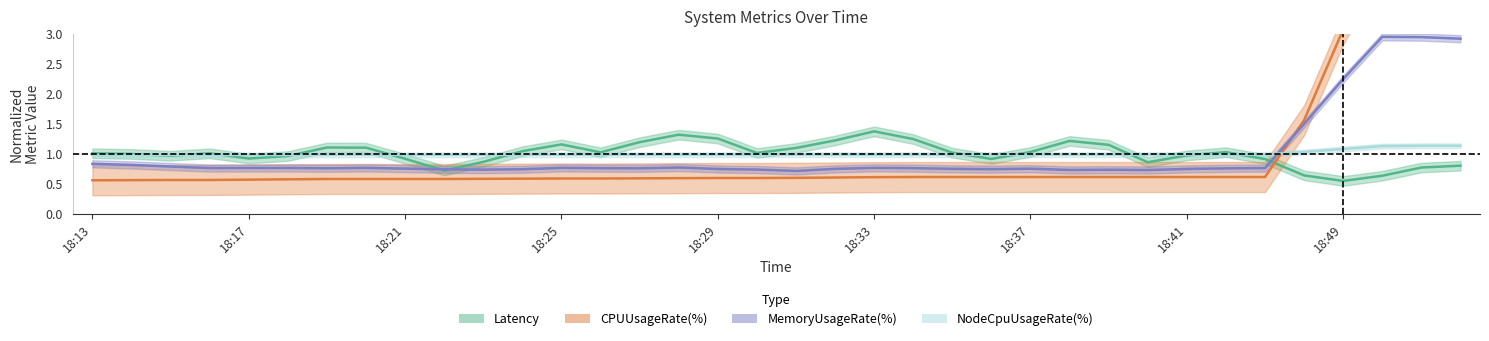

How many interior local valleys does the Latency series have?

8